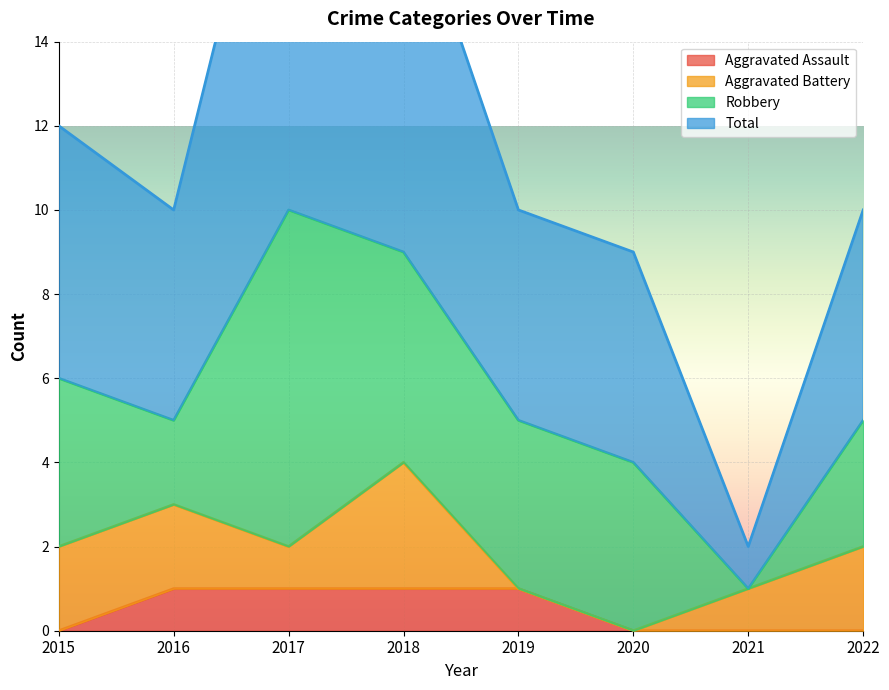

True or false: Aggravated Assault and Total cross at least once.

False